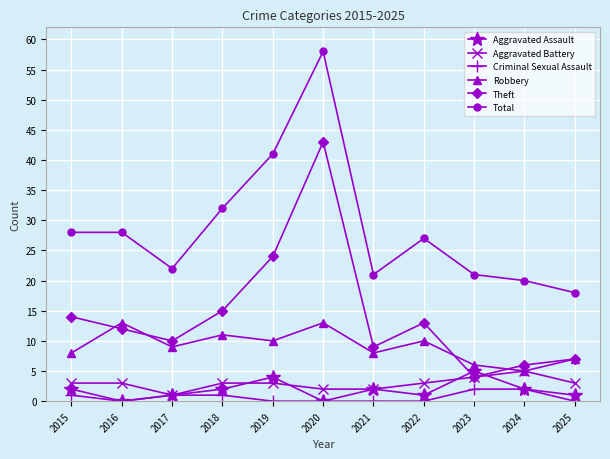

True or false: Aggravated Assault and Total cross at least once.

False